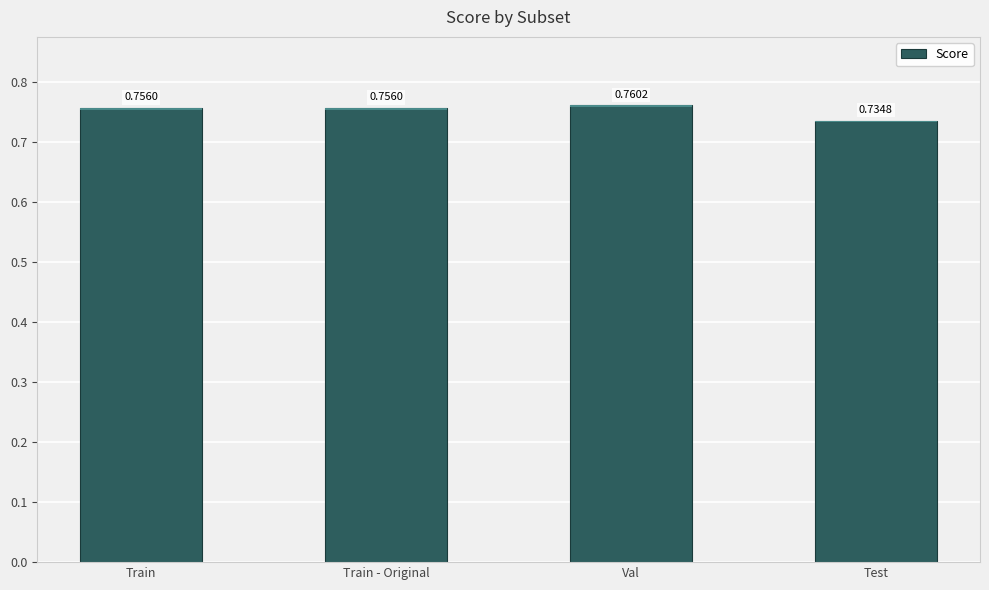

Between Val and Test, which is larger?

Val